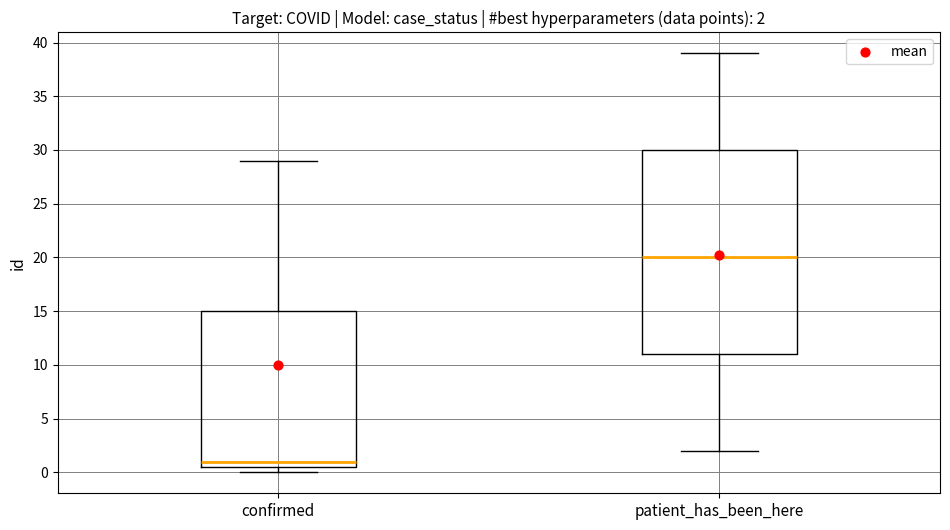

Which box's median line is the lowest?

confirmed